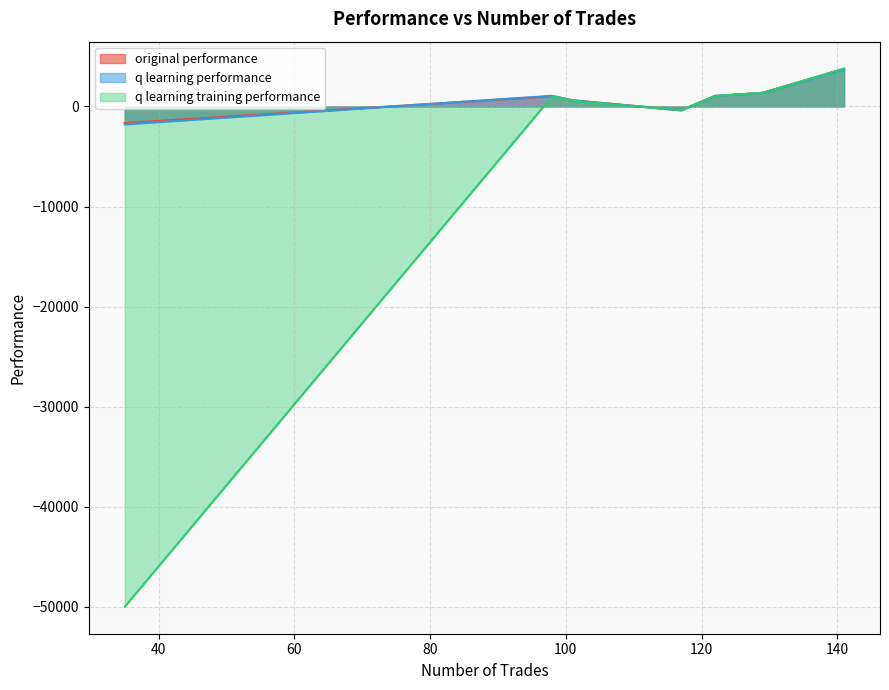

Where is q learning training performance nearest to the value -23107?

117